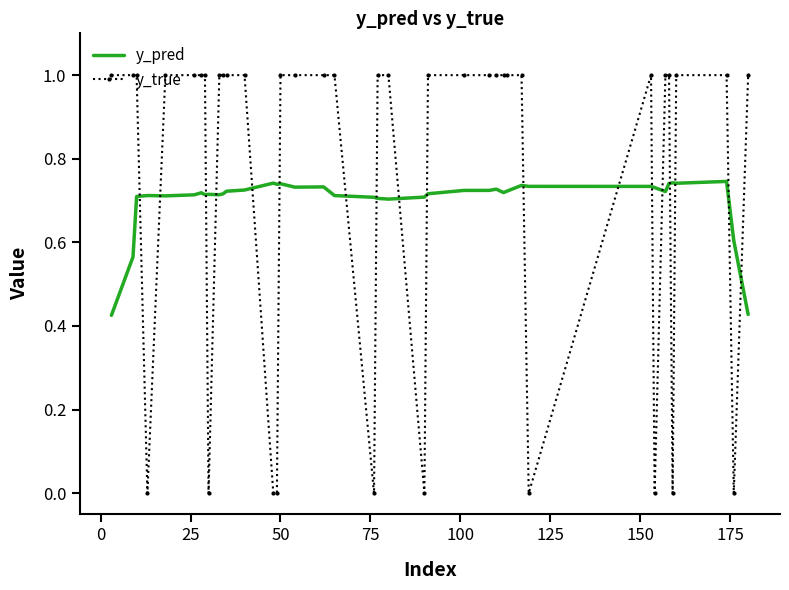

What is the greatest value displayed?

1.0